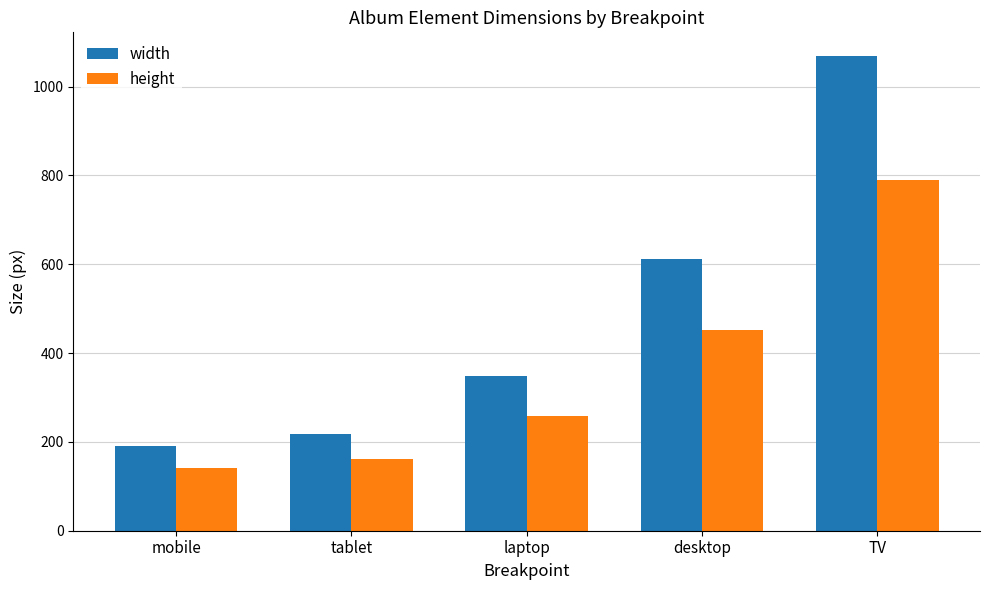

What position from the left is desktop?

4